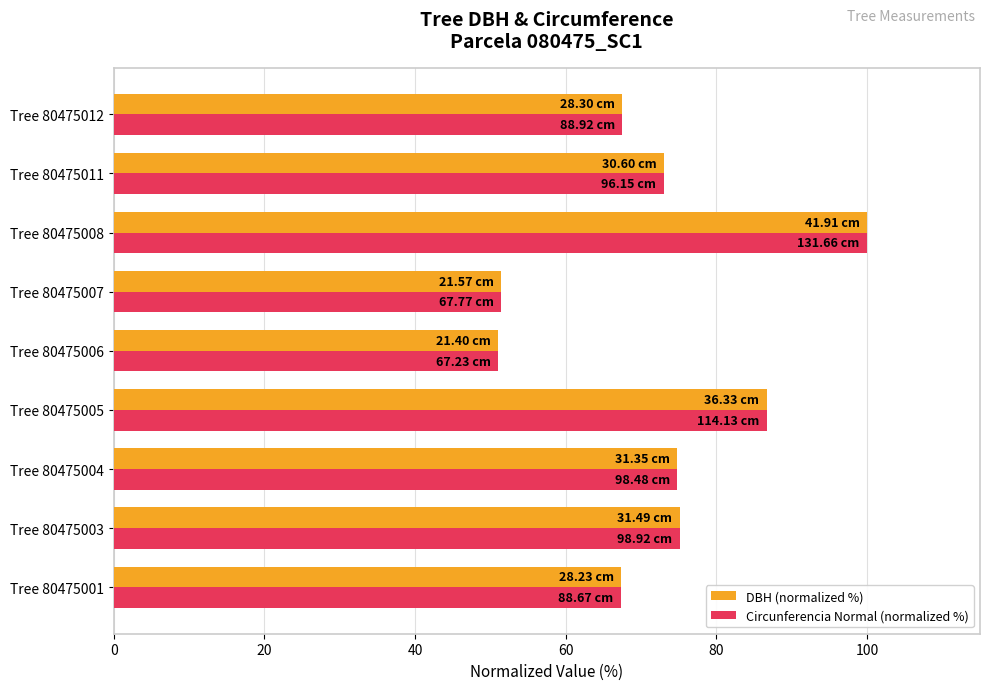

What is the maximum value shown in the chart?

100.0